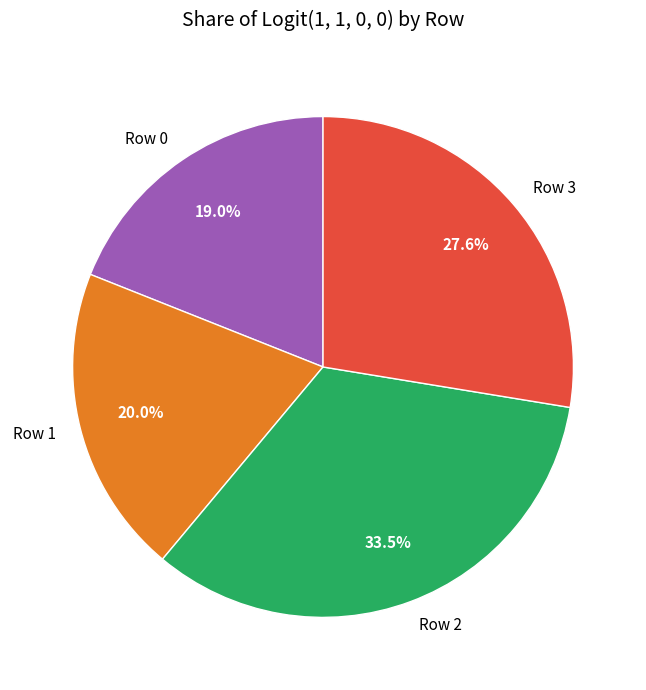

What percentage is the Row 1 slice, to the nearest percent?

20%